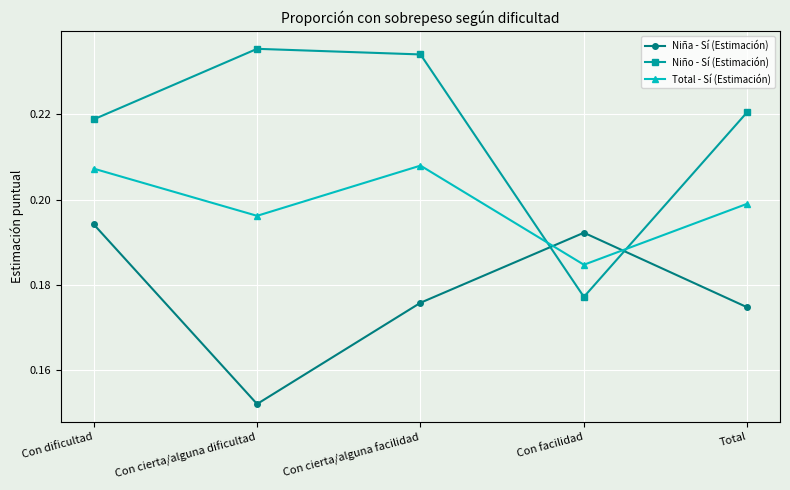

What is the total value across all series at Total?

0.6